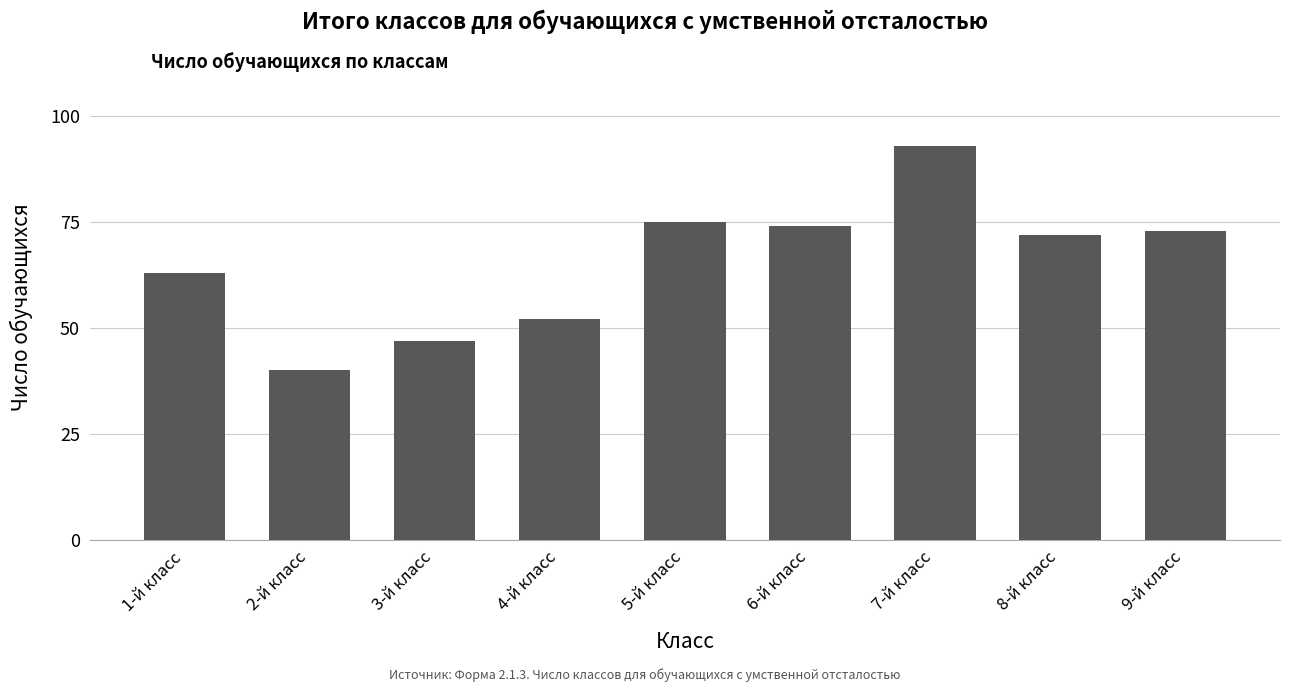

How many bars are there in total?

9